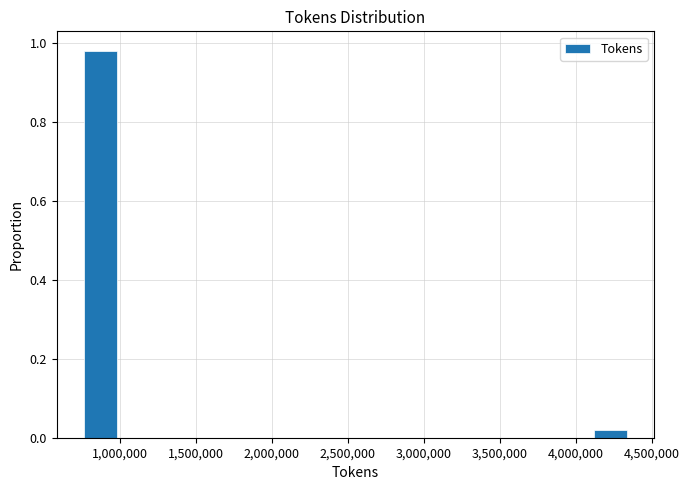

How tall is the bar that spans 750000 to 1000000 on the x-axis? Neither the bar edges nor the heights are printed on the chart, so give them approximately, as read against the axes.

0.98